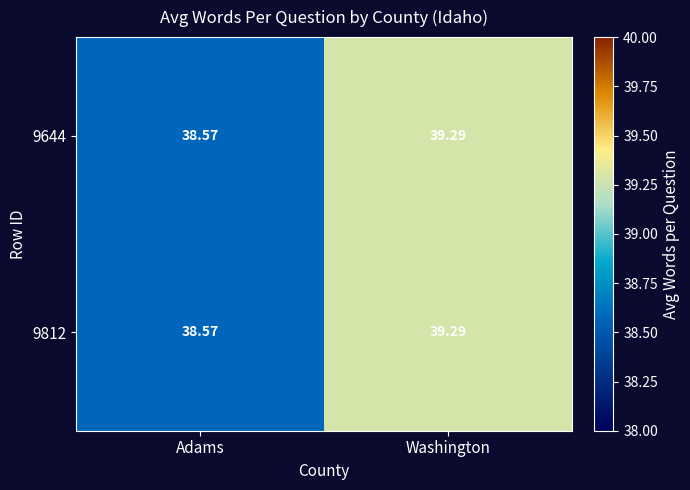

At which label does 9812 first exceed 39?

Washington